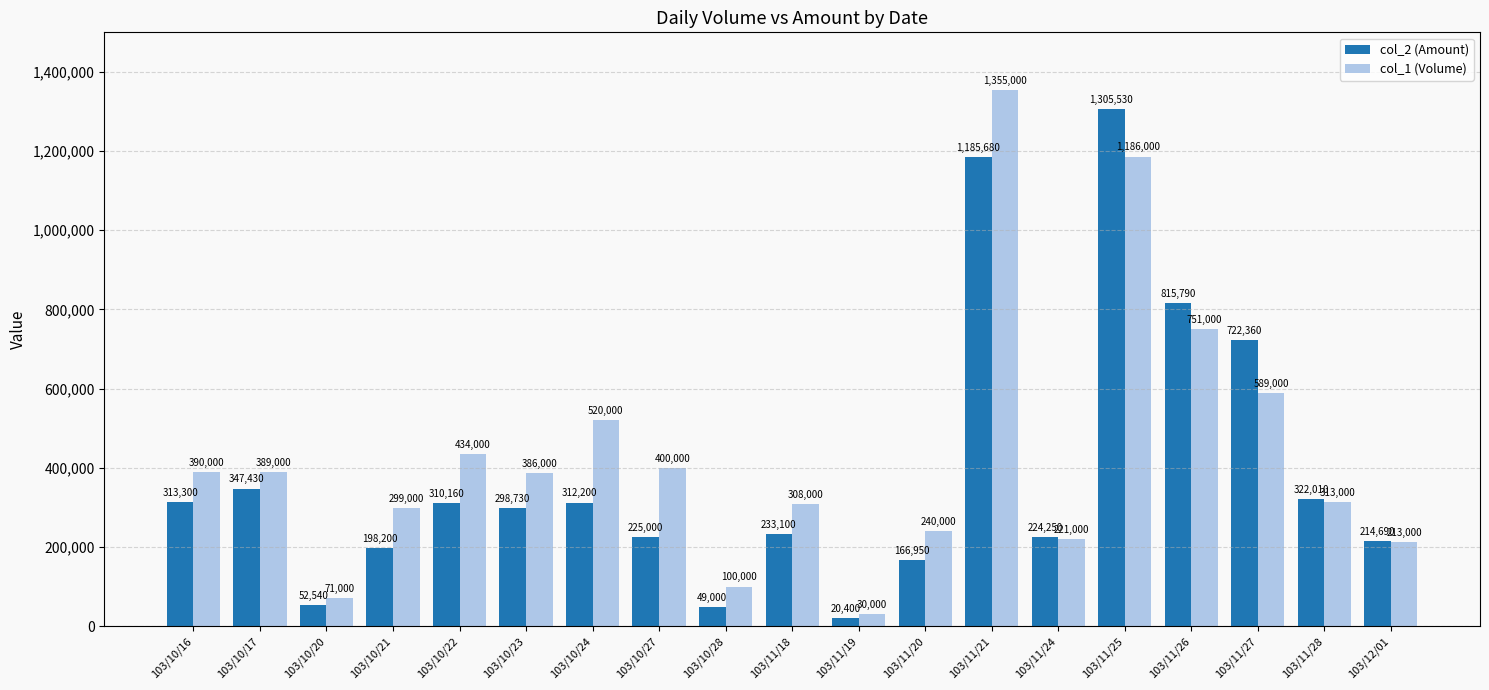

At 103/11/20, list the series in order from smallest to largest.

col_2 (Amount), col_1 (Volume)